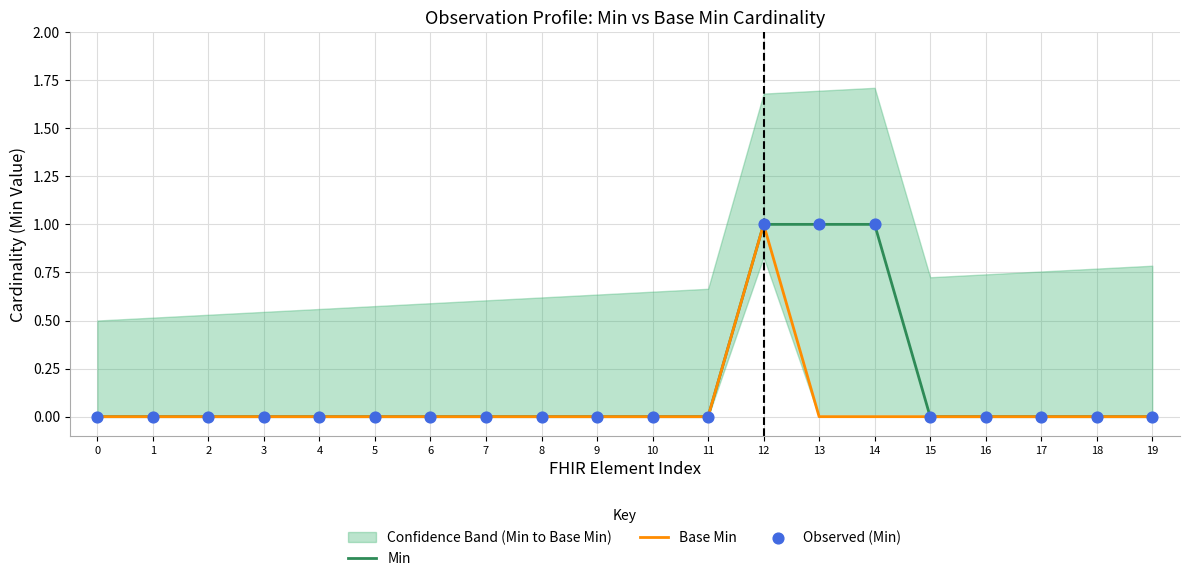

The value of Base Min at 11 is 0. True or false?

True